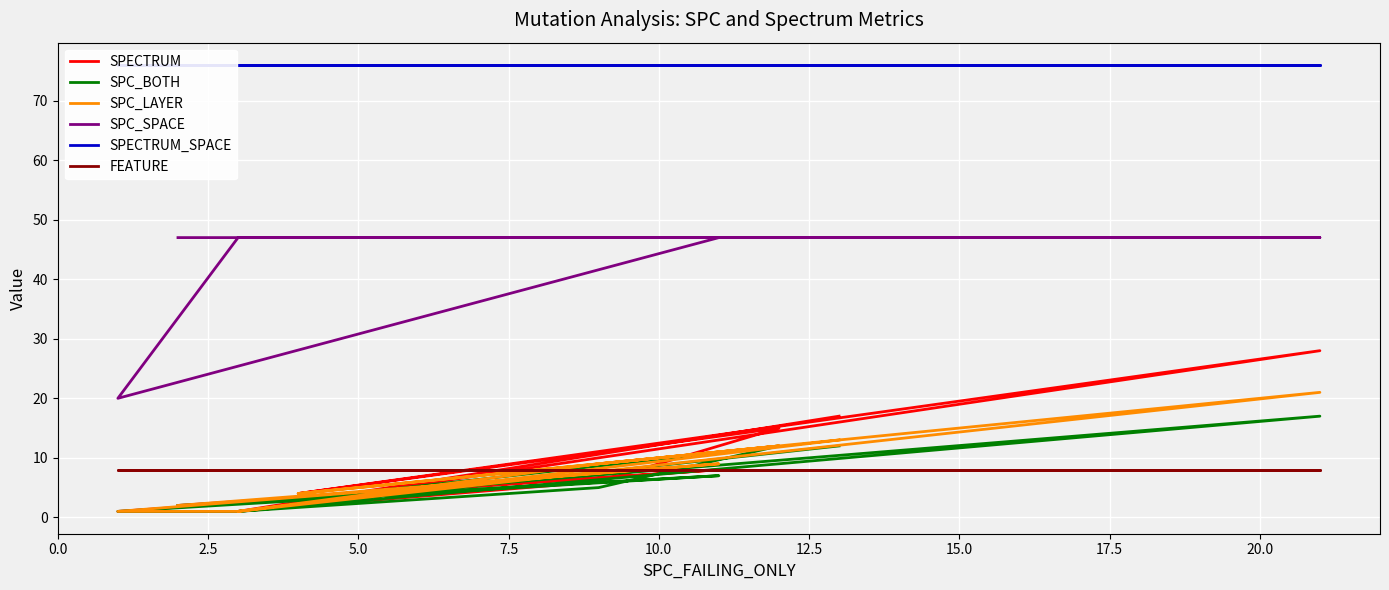

Which series has the largest total across all categories?

SPECTRUM_SPACE